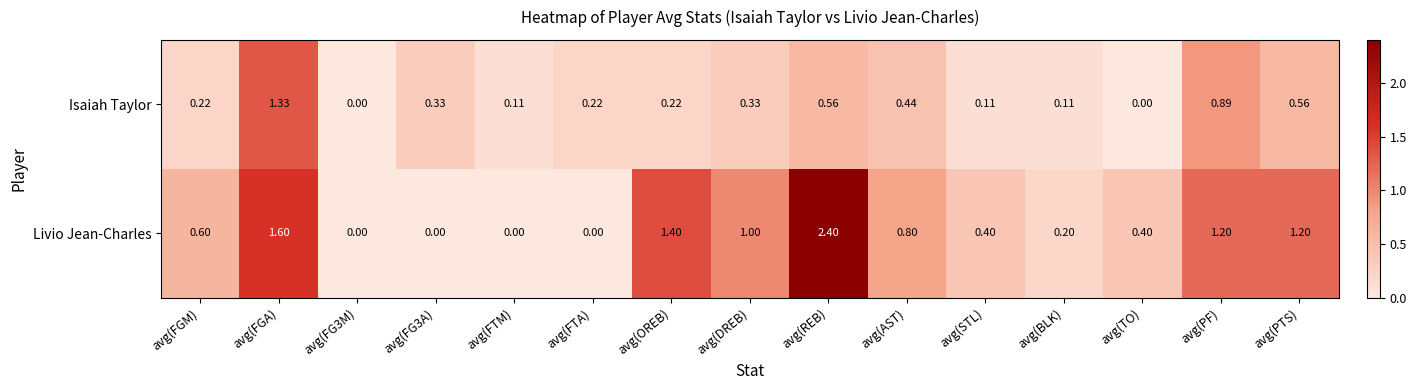

At which label does Livio Jean-Charles reach its peak?

avg(REB)